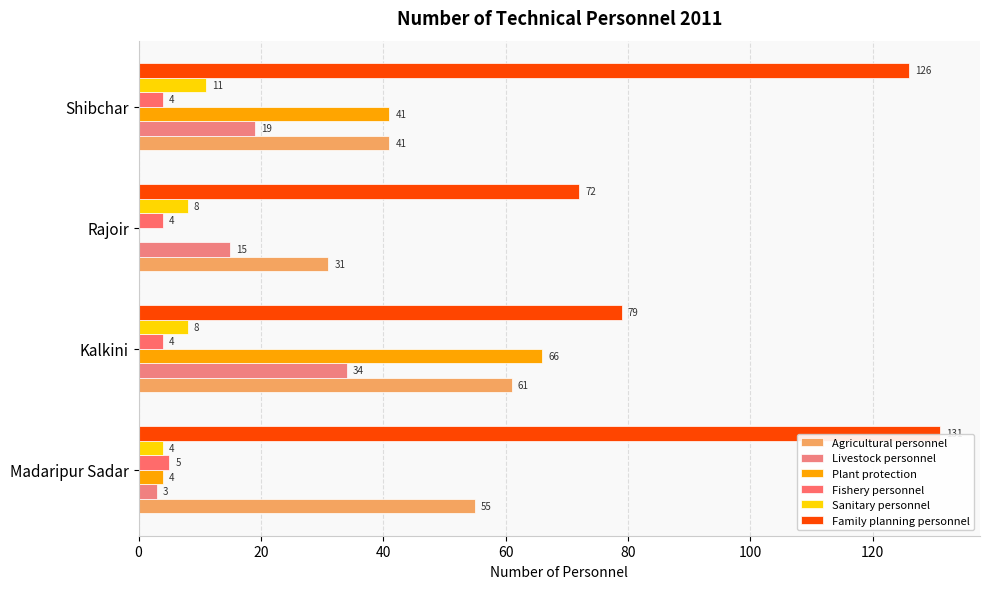

At which label is Plant protection closest to 33?

Shibchar